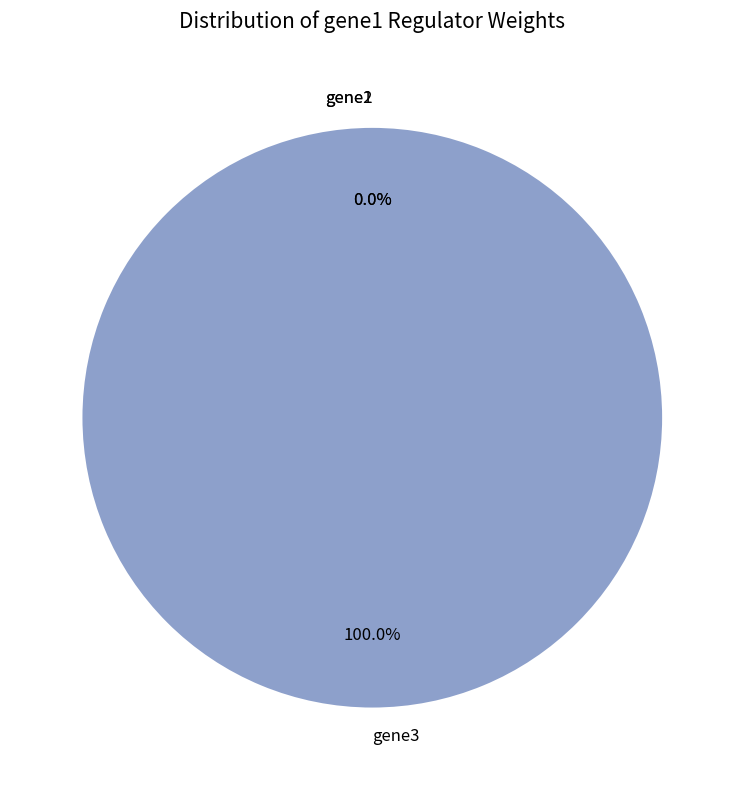

What is the largest slice in the pie chart?

gene3